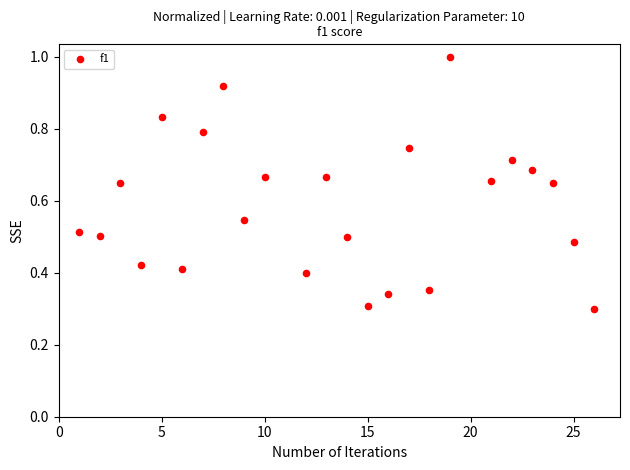

What is the range of X values (max minus min)?

25.0